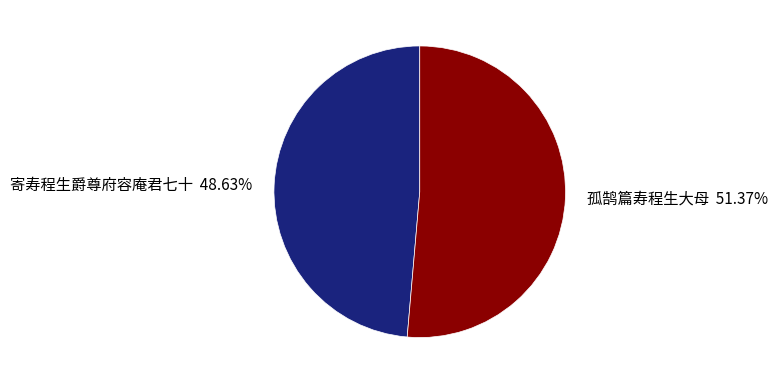

Which slice represents more than half of the pie?

孤鹄篇寿程生大母